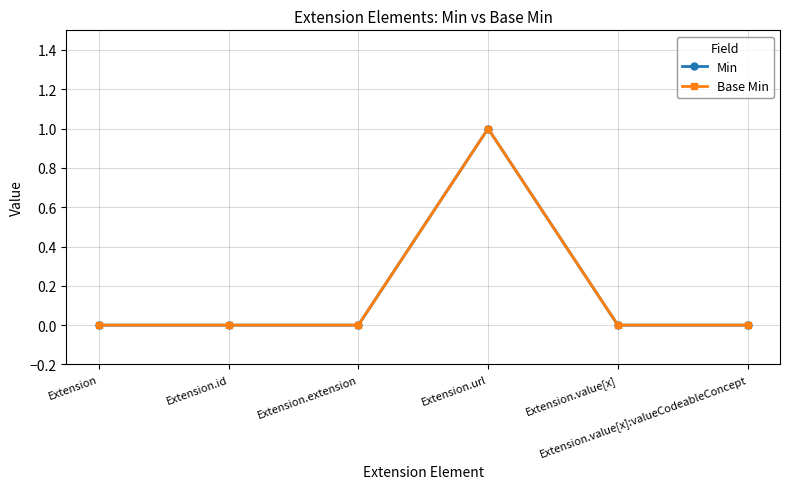

Reading left to right, extract all data points from this chart.

Min: Extension=0	Extension.id=0	Extension.extension=0	Extension.url=1	Extension.value[x]=0	Extension.value[x]:valueCodeableConcept=0
Base Min: Extension=0	Extension.id=0	Extension.extension=0	Extension.url=1	Extension.value[x]=0	Extension.value[x]:valueCodeableConcept=0